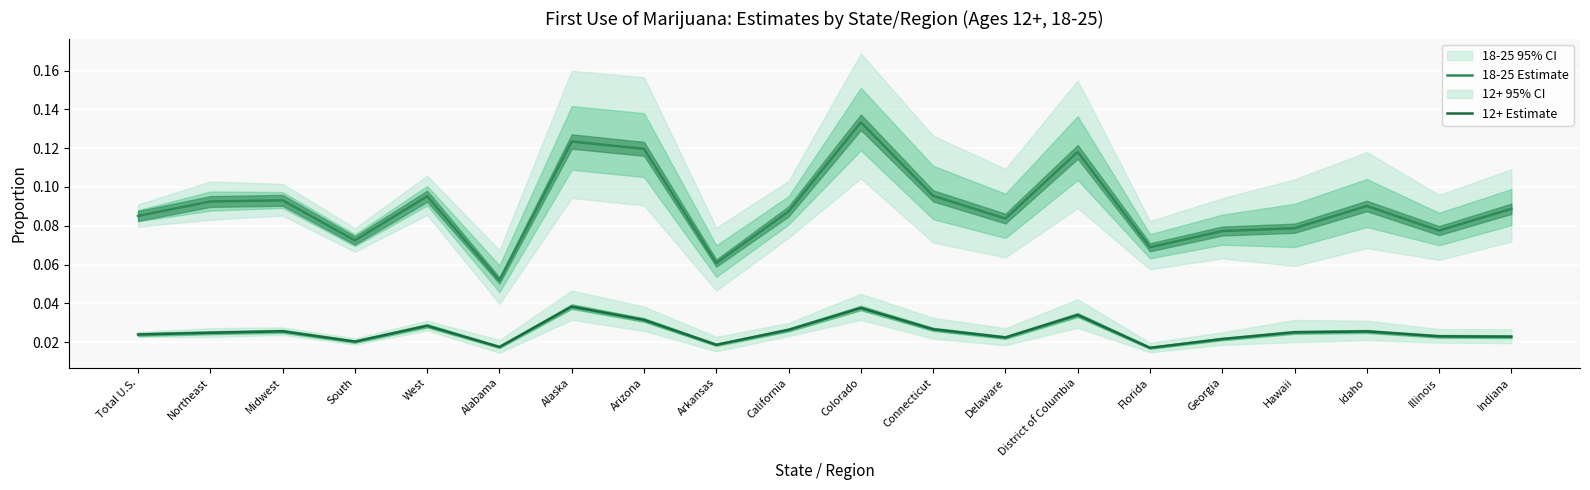

True or false: 18-25 Estimate and 12+ Estimate intersect in this chart.

False